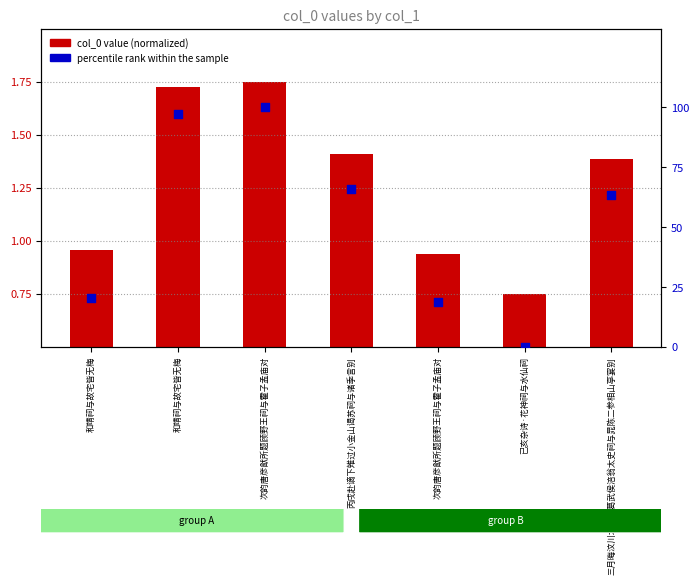

Which series reaches the minimum Y coordinate?

percentile rank within the sample